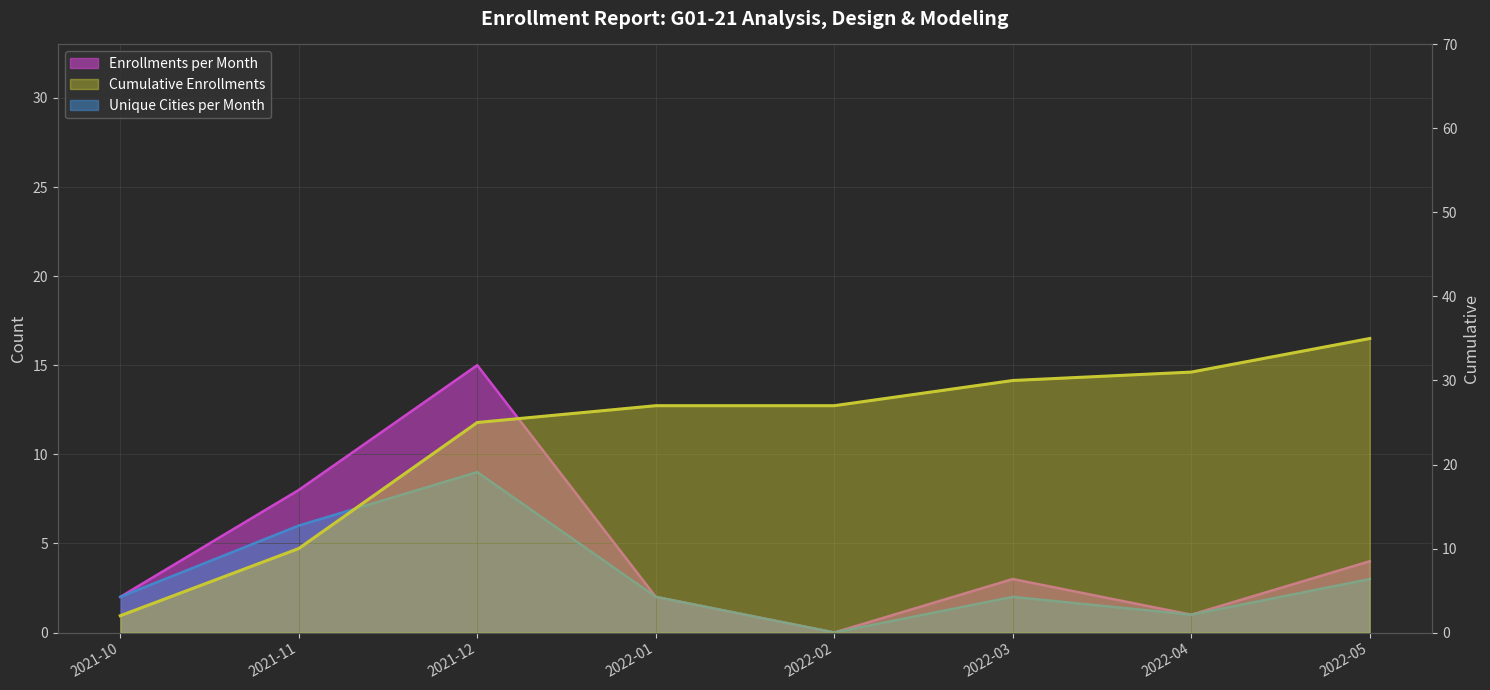

What is the sum of all Unique Cities per Month values?

25